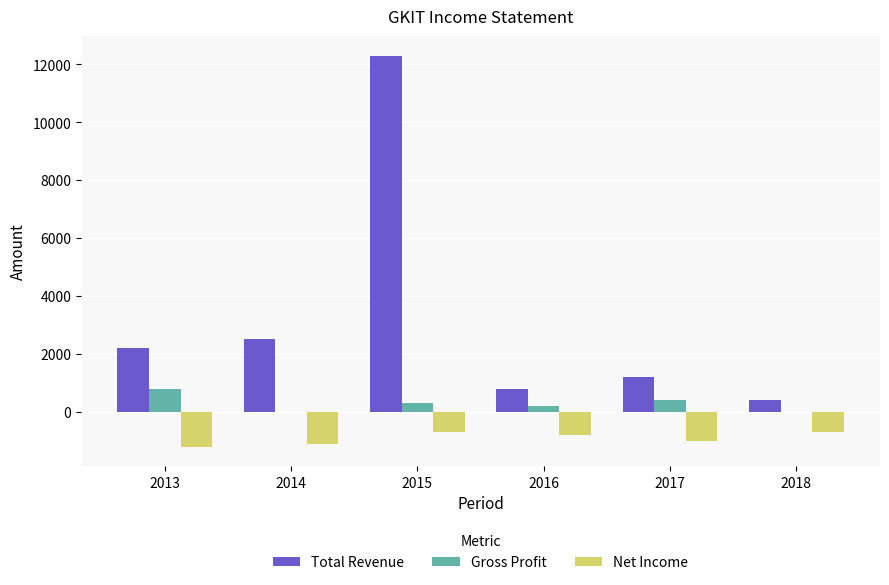

At which label does Gross Profit reach its peak?

2013